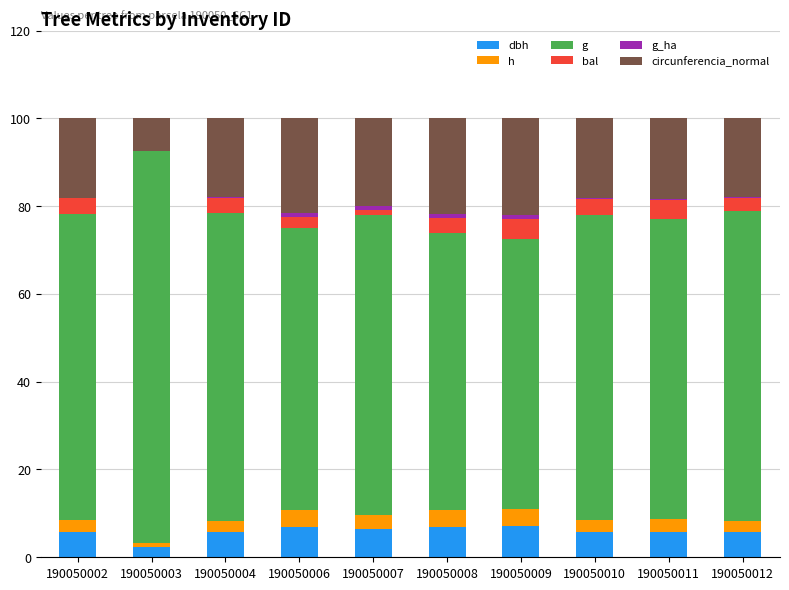

Are the bars grouped side by side (vs. stacked)?

No